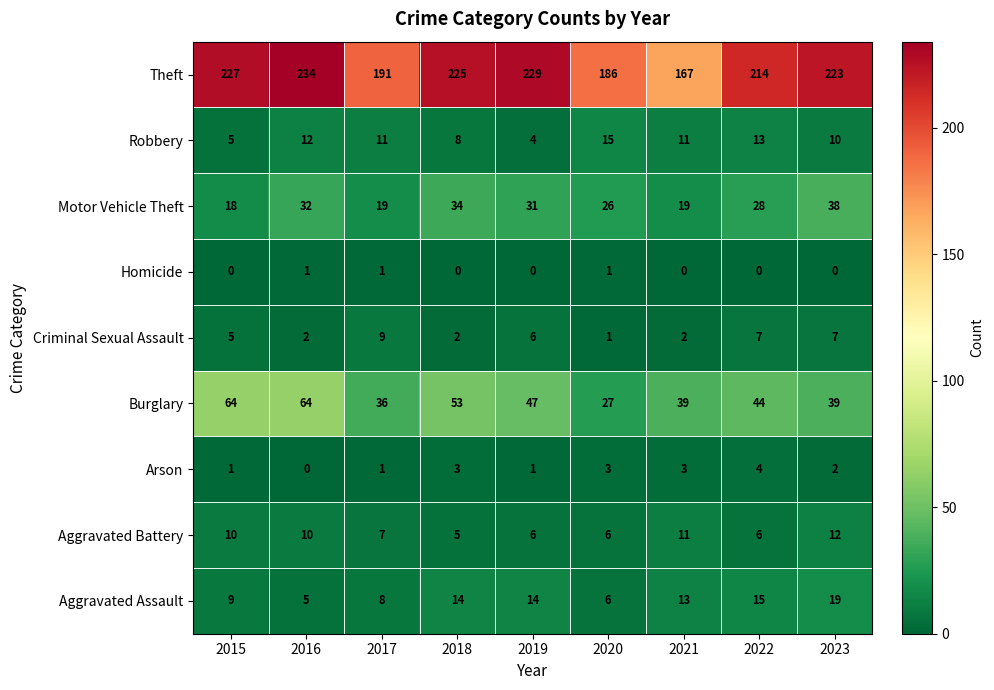

What is the total value across all series at 2018?

344